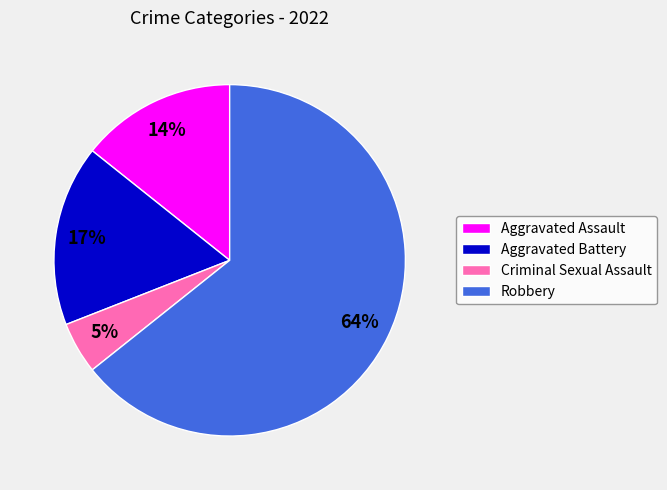

Is the sum of Criminal Sexual Assault and Robbery greater than half?

Yes